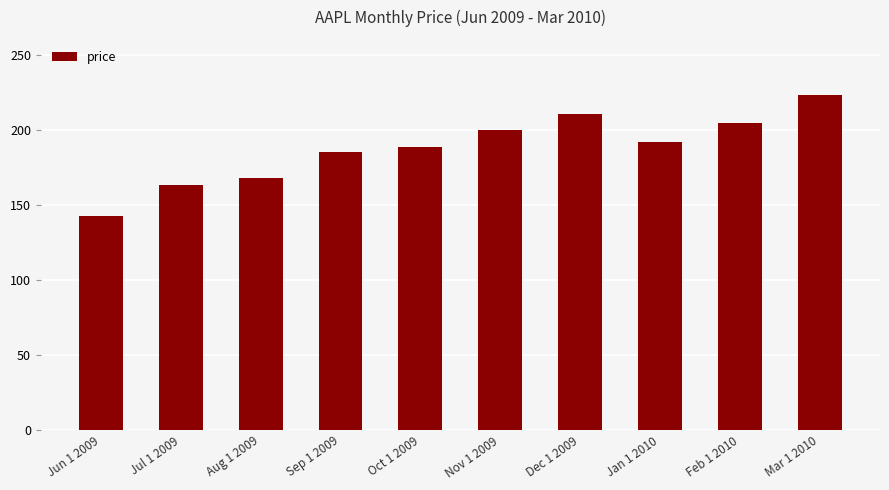

The value at Mar 1 2010 is 86.0. True or false?

False